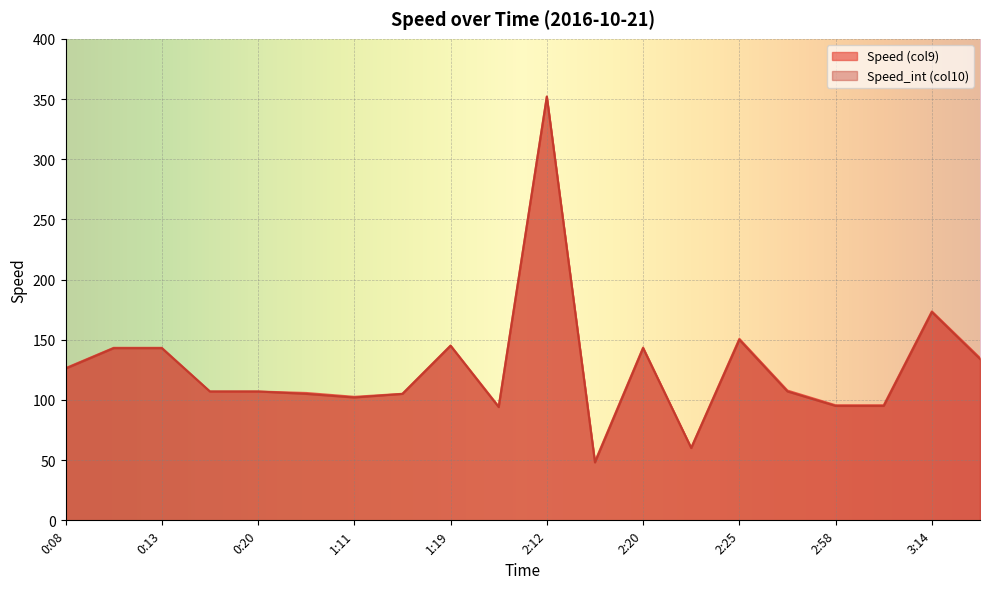

Reading right to left, what are all the values shown in this chart?

Speed (col9): 134.9	173.6	95.6	95.6	107.8	150.8	60.2	143.5	48.8	352.0	94.5	145.2	105.1	102.6	105.8	107.0	107.0	143.3	143.3	126.4
Speed_int (col10): 134.0	173.0	95.0	95.0	107.0	150.0	60.0	143.0	48.0	352.0	94.0	145.0	105.0	102.0	105.0	107.0	107.0	143.0	143.0	126.0